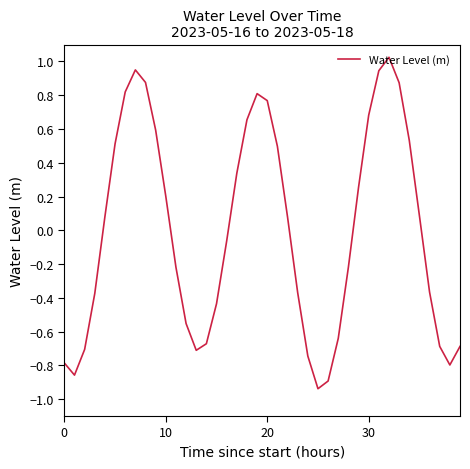

How many values are below zero?

20